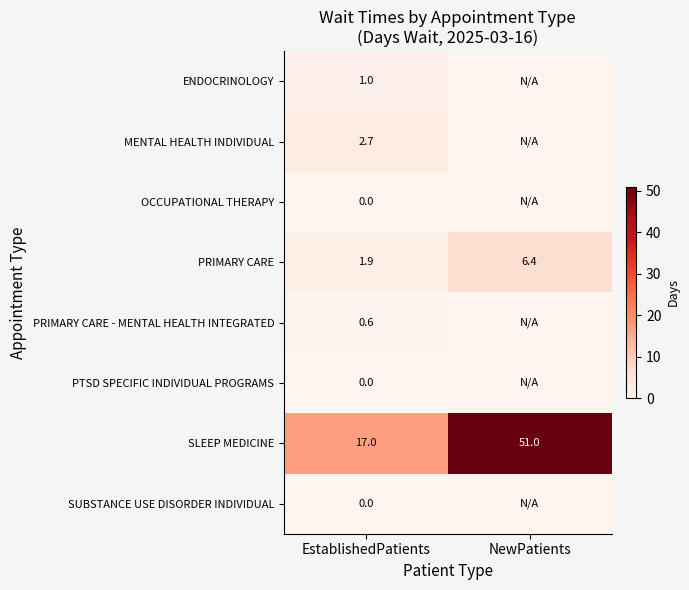

What is the total value across all series at EstablishedPatients?

23.2